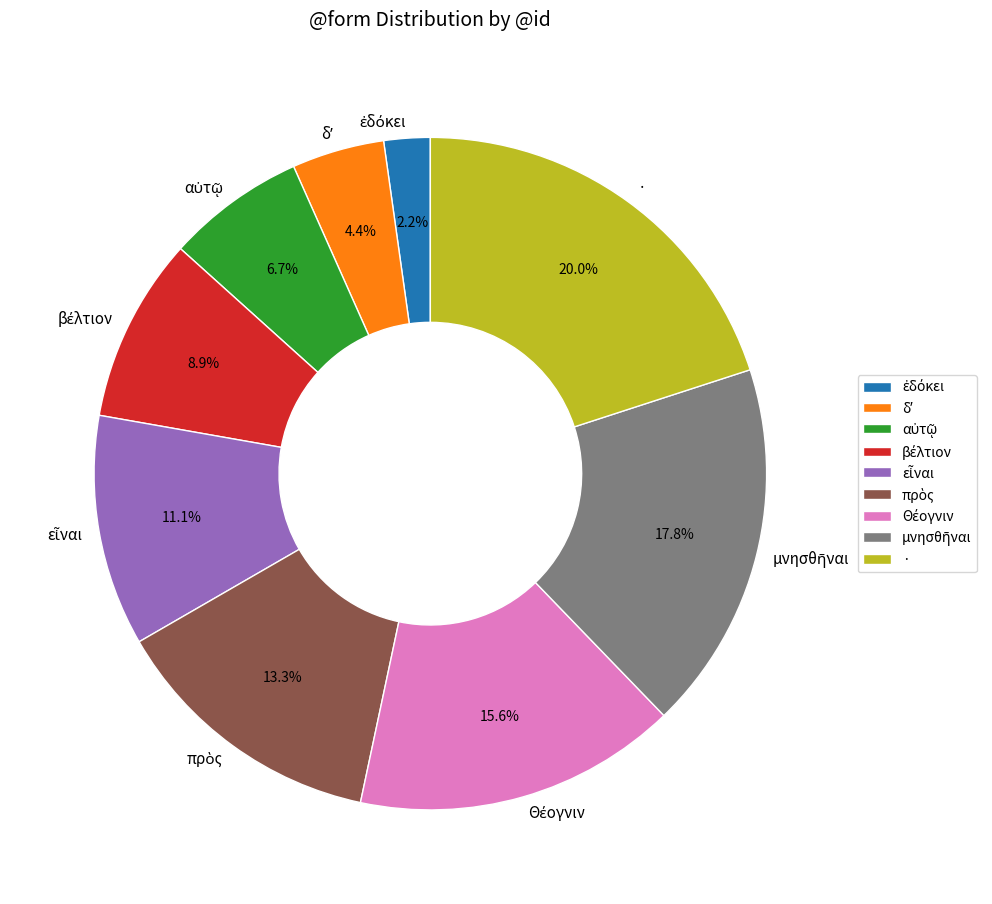

Which category has the biggest portion of the pie?

·